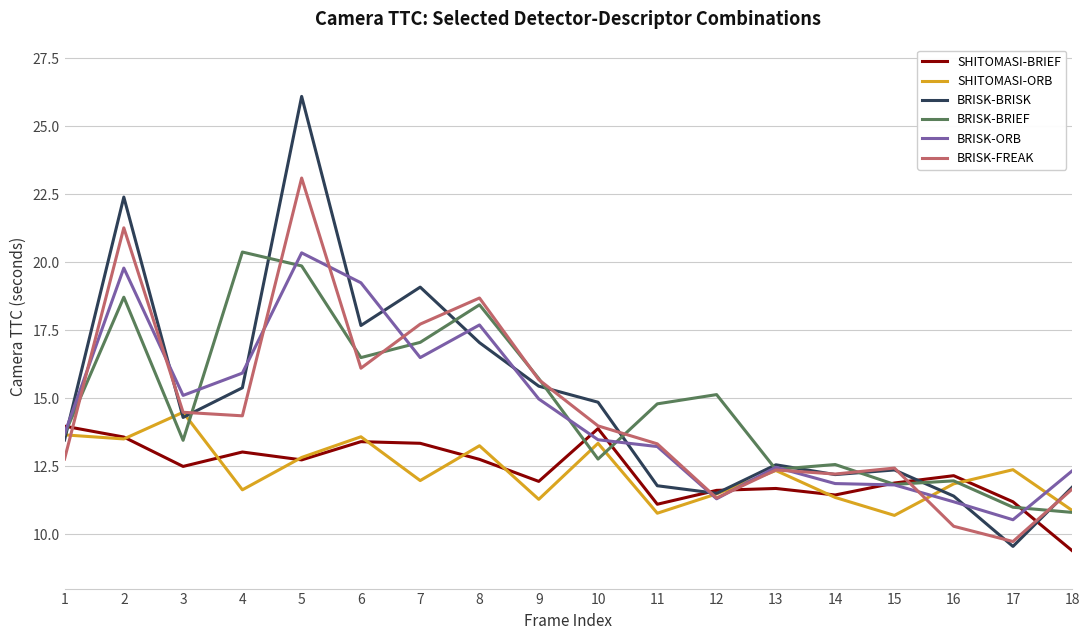

What value does the BRISK-BRISK series have at 8?

17.0